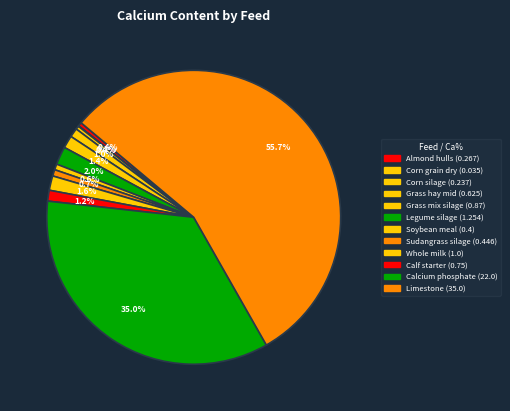

To the nearest percent, what percentage of the pie is Limestone?

56%